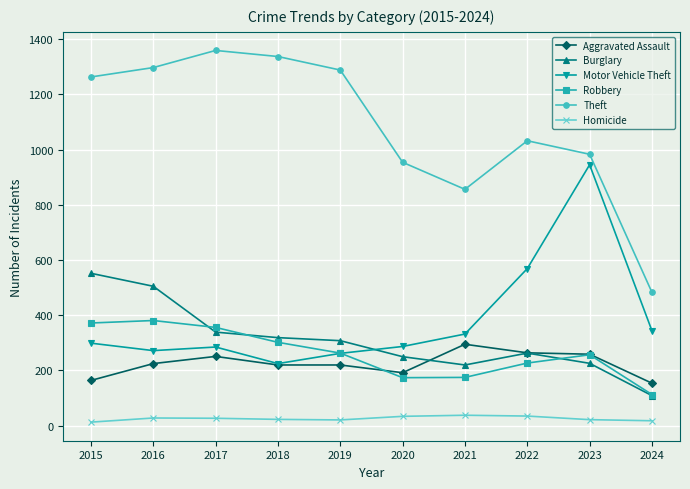

Which series has the largest range (max minus min)?

Theft